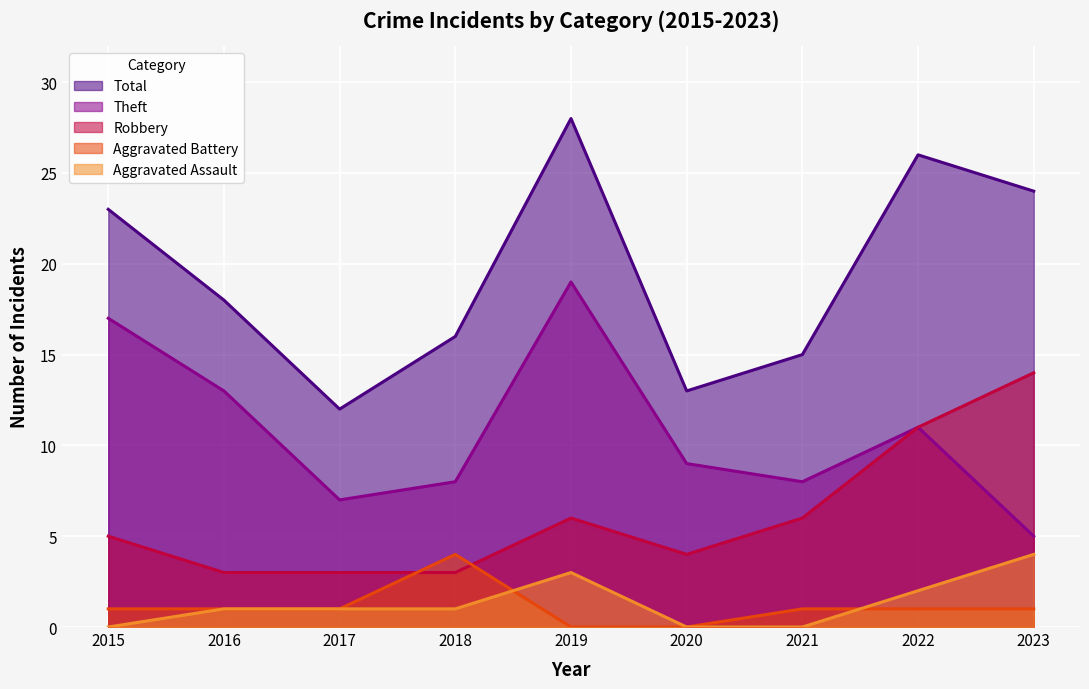

How many data points in Aggravated Assault are above 1?

3